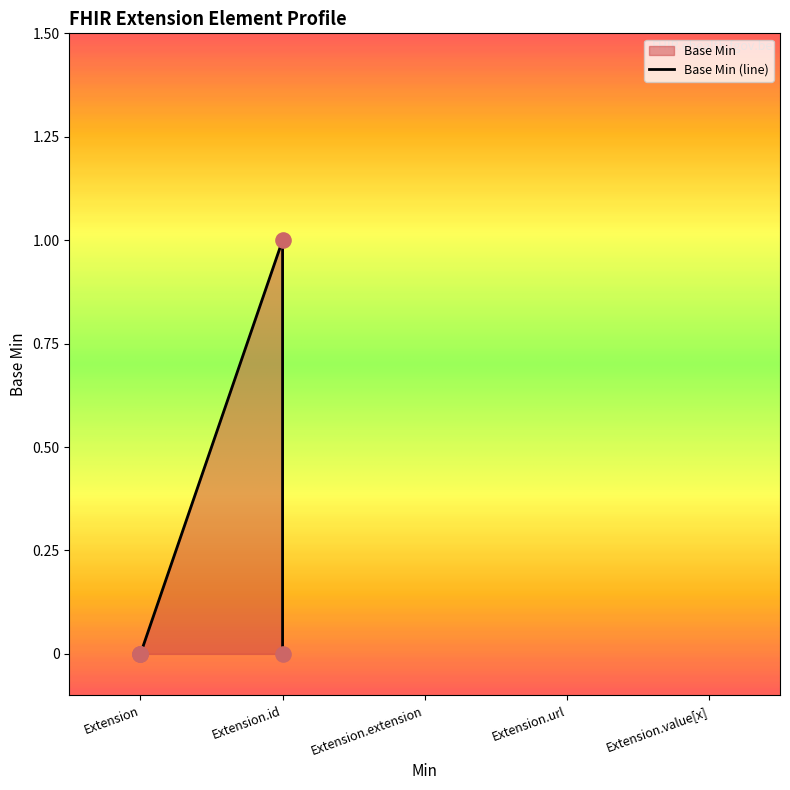

Which has a higher value, Extension or Extension.id?

Extension.id